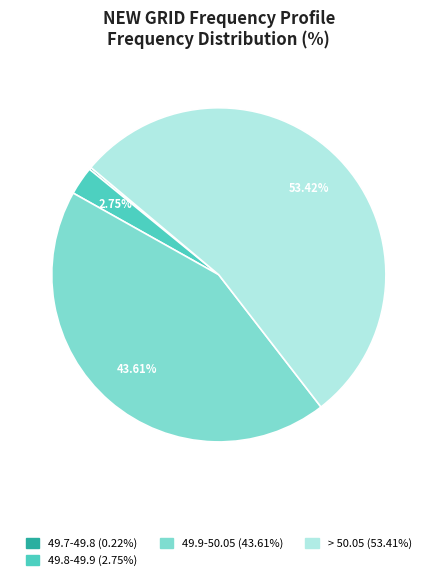

Is there any slice that represents more than half of the pie?

Yes